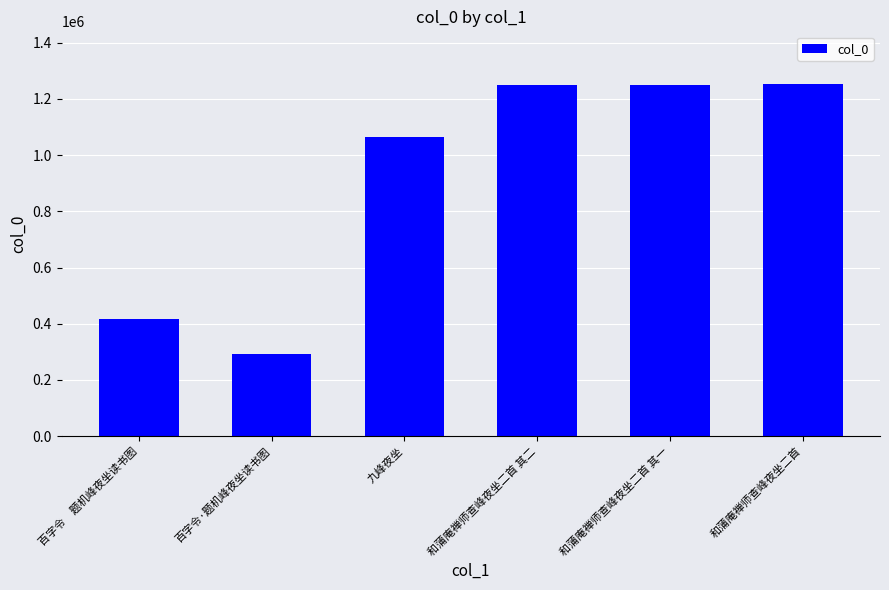

Which has a higher value, 百字令·题机峰夜坐读书图 or 九峰夜坐?

九峰夜坐